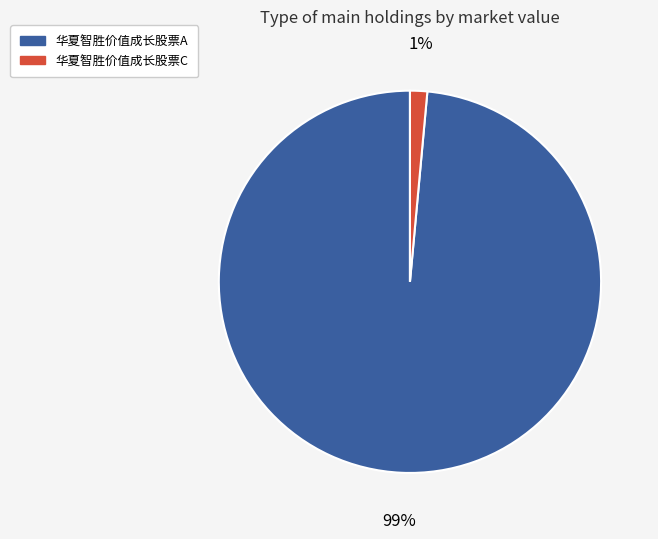

To the nearest percent, what is the average slice percentage?

50%